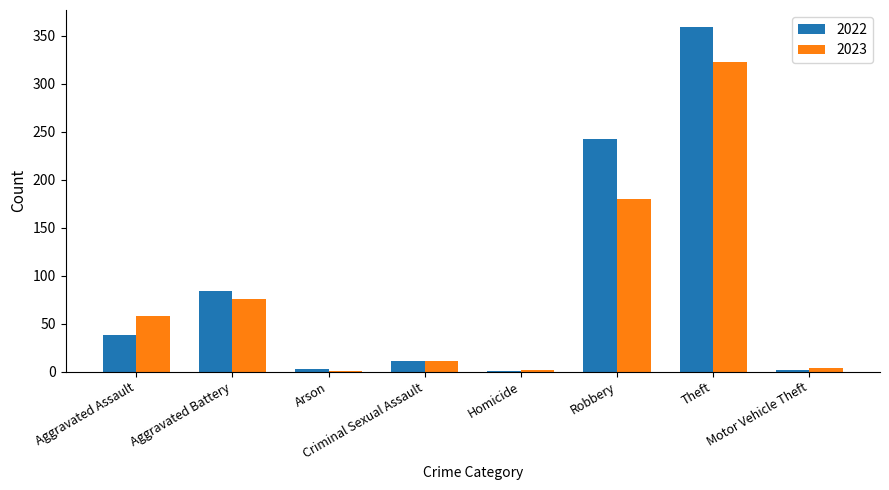

What is the sum of all 2023 values?

655